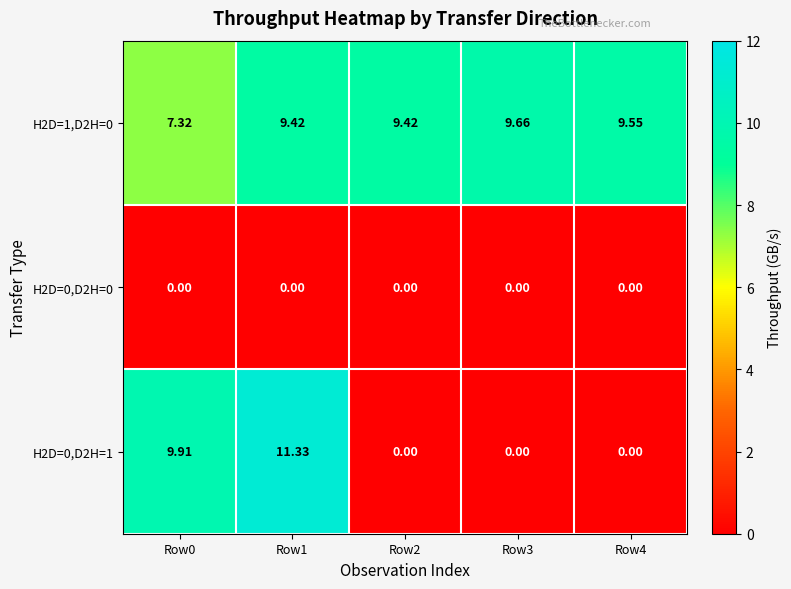

At how many categories does at least one series exceed 5?

5